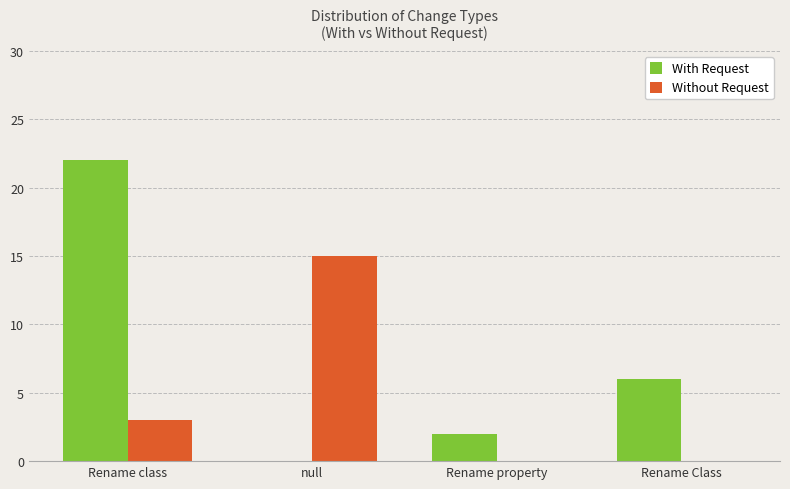

At which category does the chart reach its peak across all series?

Rename class